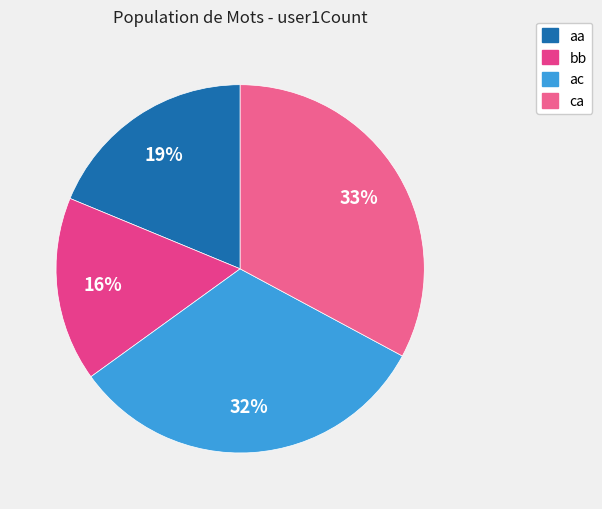

Is it true that bb is 16% of the pie?

True